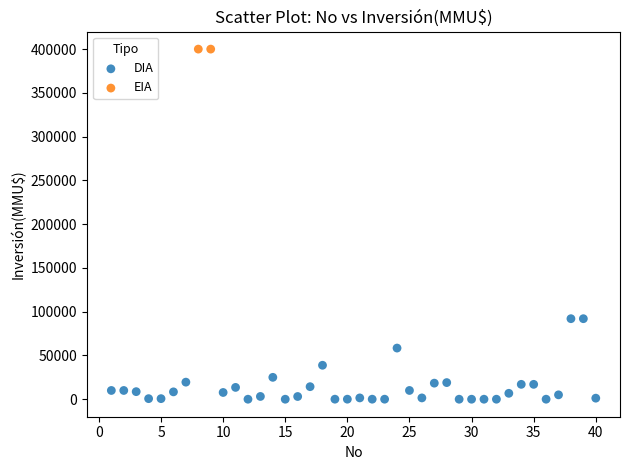

What are all the series names shown in the legend?

DIA, EIA